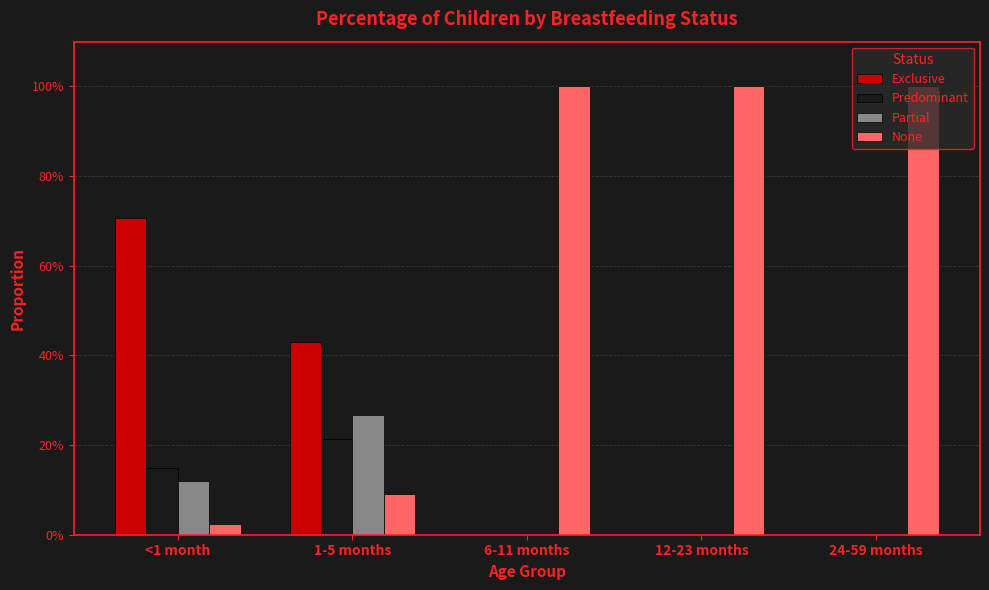

What are all the series names shown in the legend?

Exclusive, Predominant, Partial, None